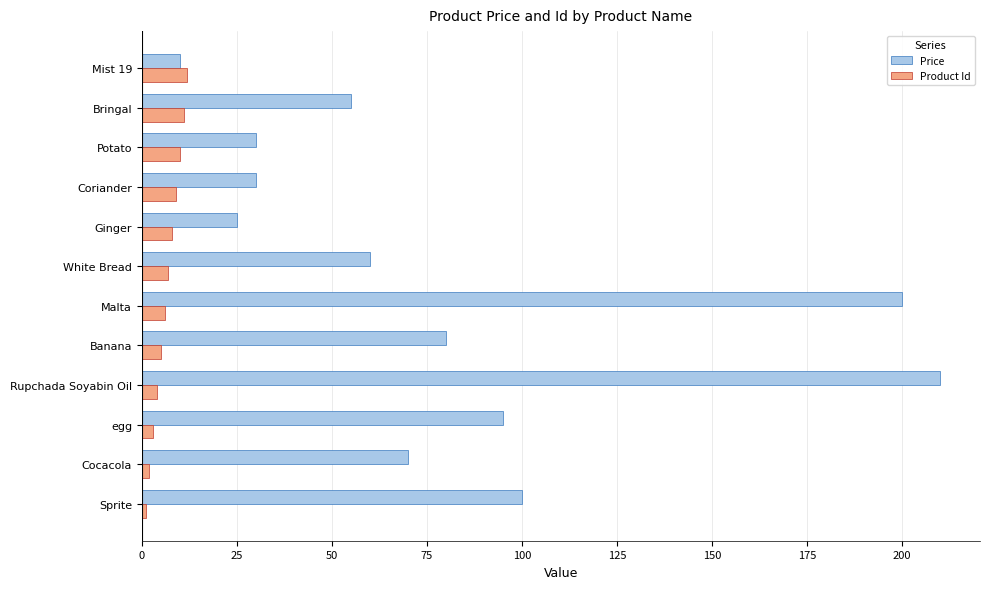

What is the difference between the maximum and minimum values in the Price series?

200